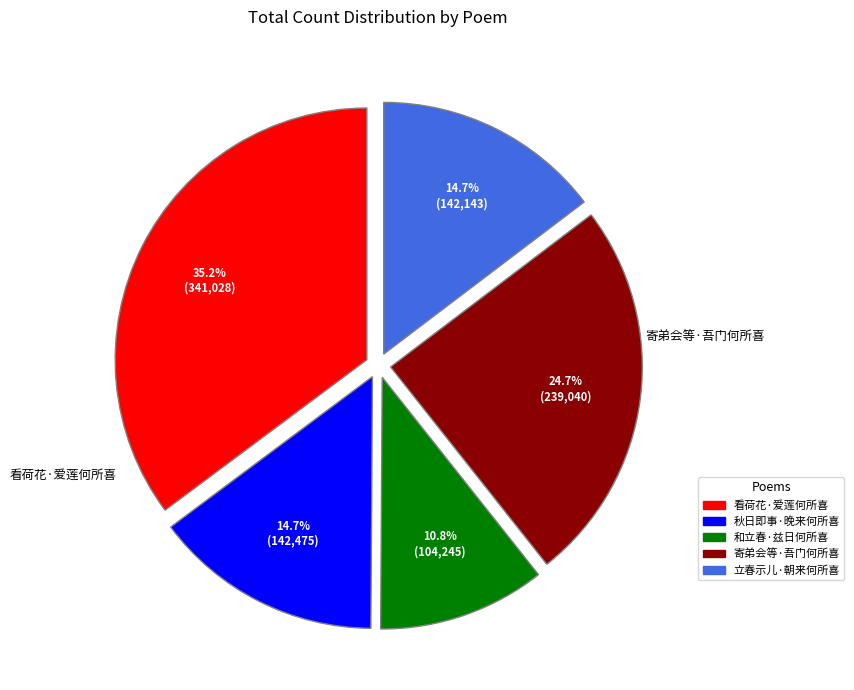

To the nearest percent, what percentage of the pie is 看荷花·爱莲何所喜?

35%